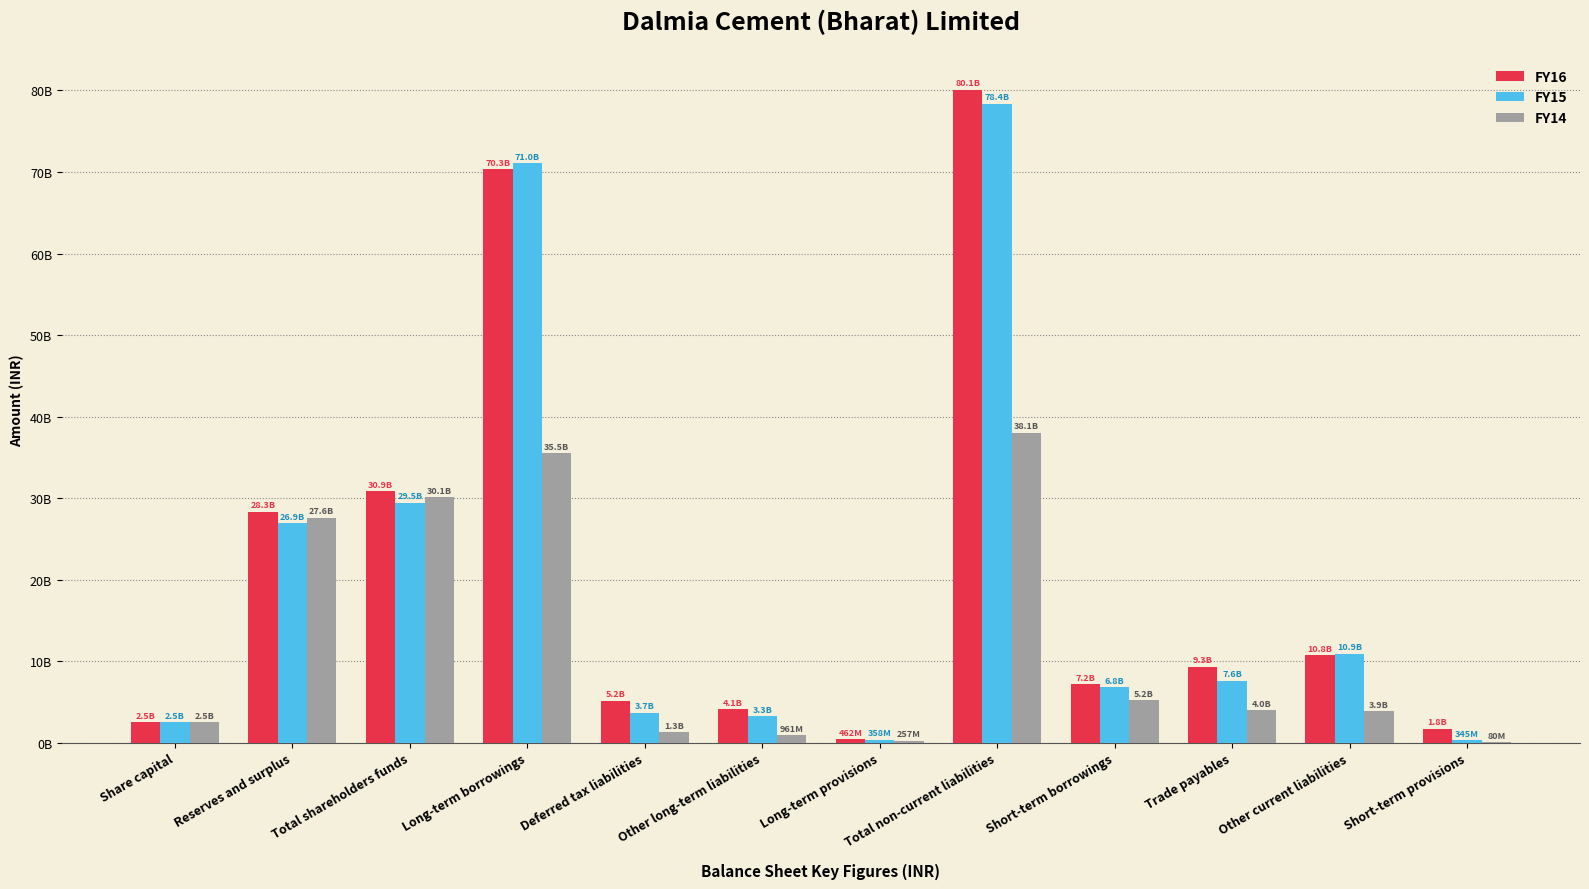

At which category is the sum across all series the highest?

Total non-current liabilities